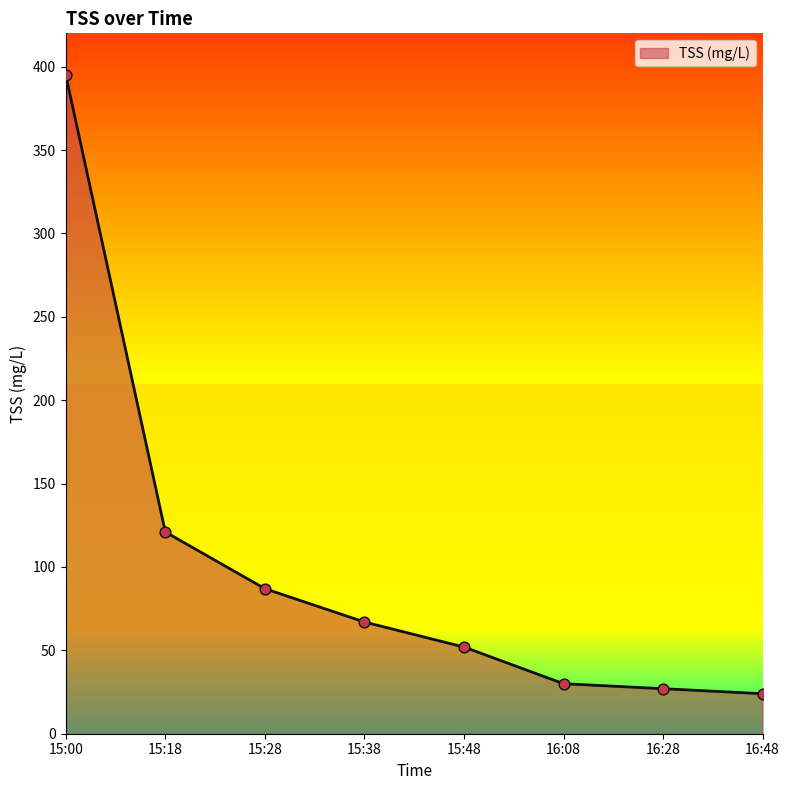

What is the change in value from 15:18 to 15:48?

-69